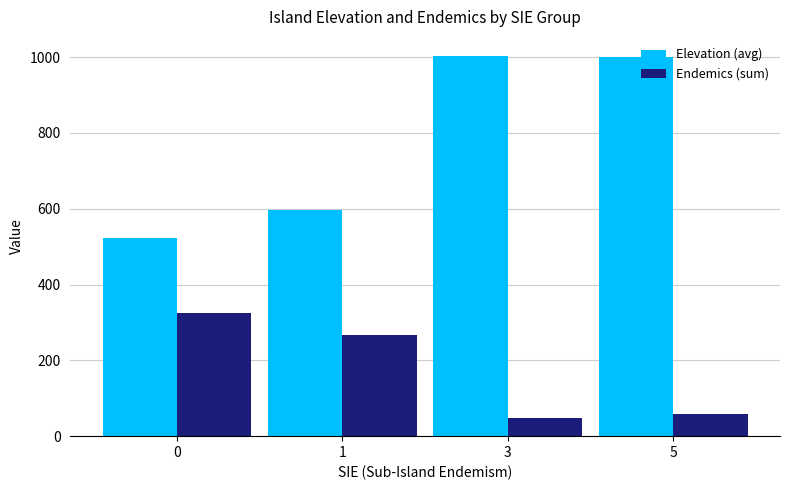

Is it true that Endemics (sum) equals 325.0 at 0?

True